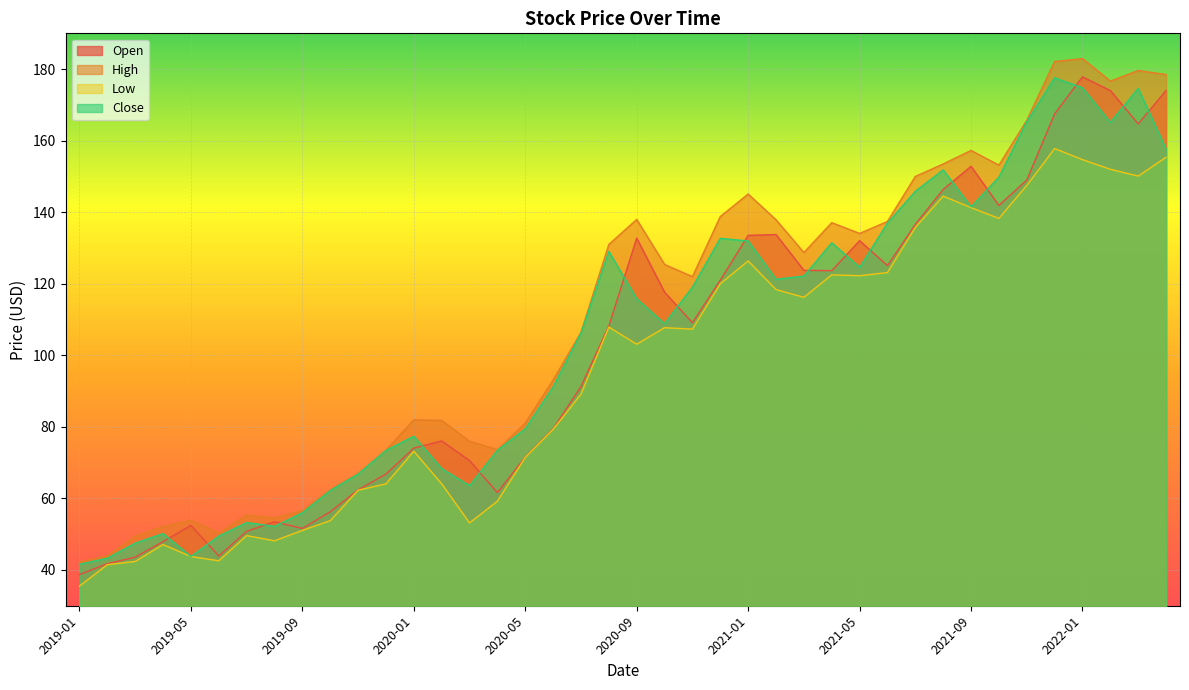

What is the highest value of the Close series?

177.6